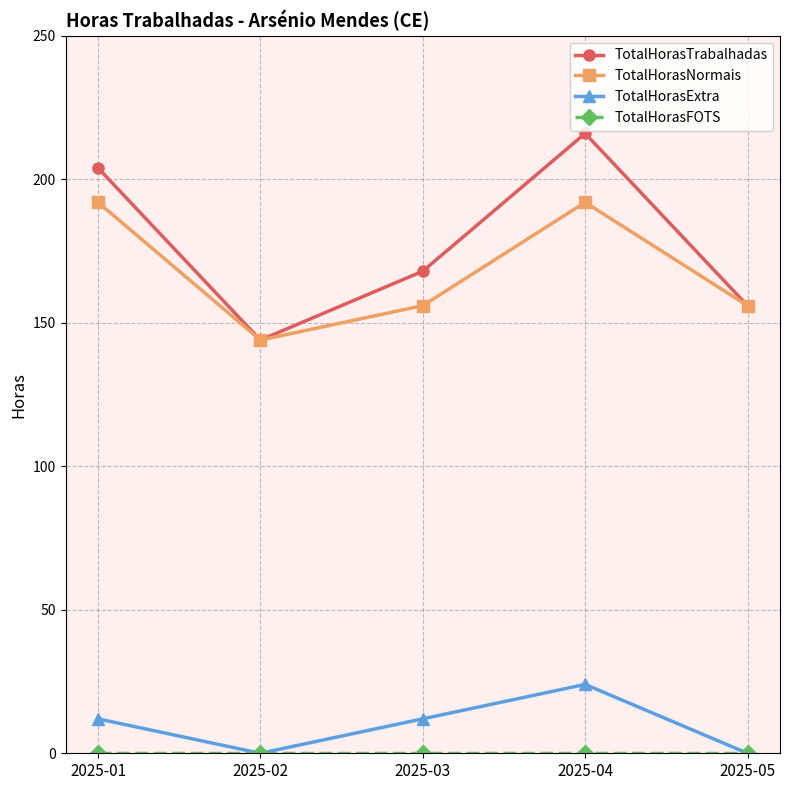

The value of TotalHorasTrabalhadas at 2025-03 is 168. True or false?

True